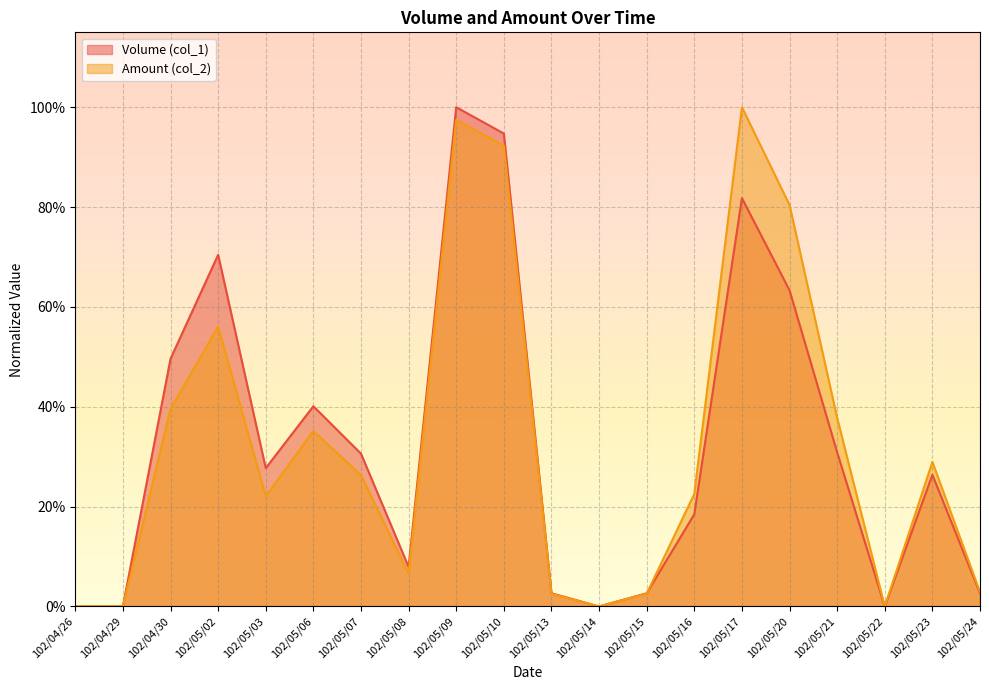

Rank the series by their maximum value, from lowest to highest.

Volume (col_1), Amount (col_2)